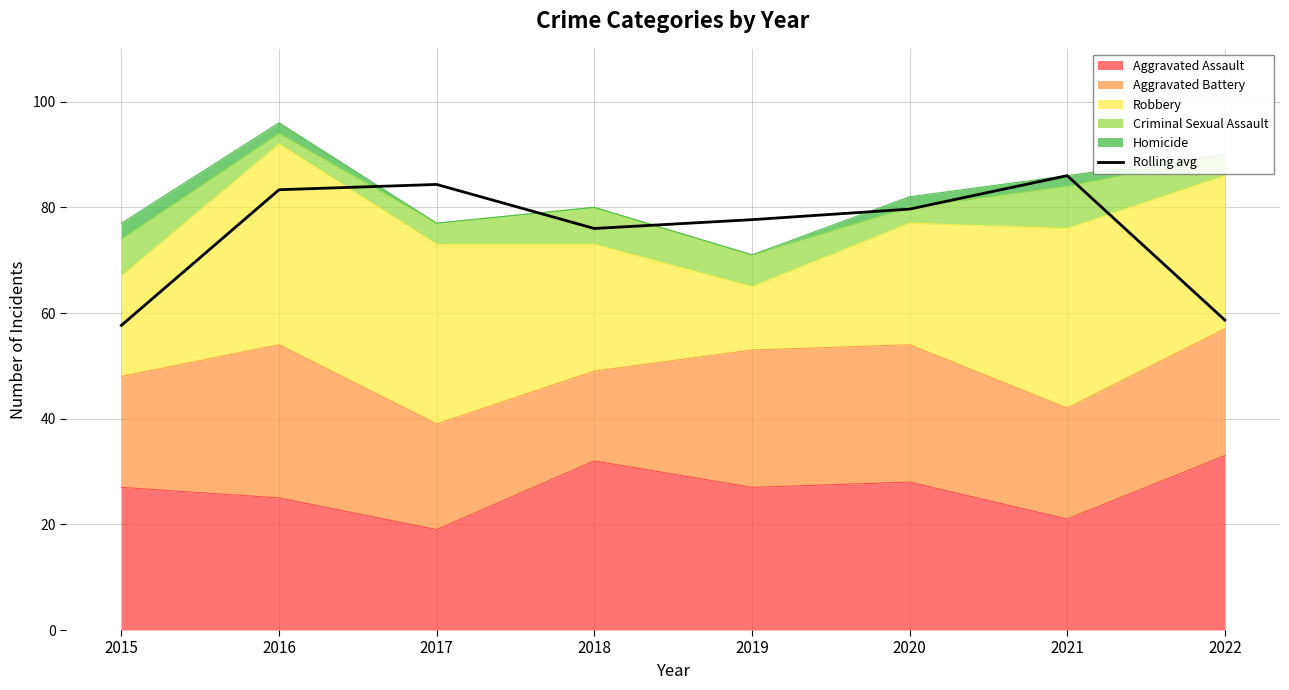

What value does the data have at 2019?

77.7